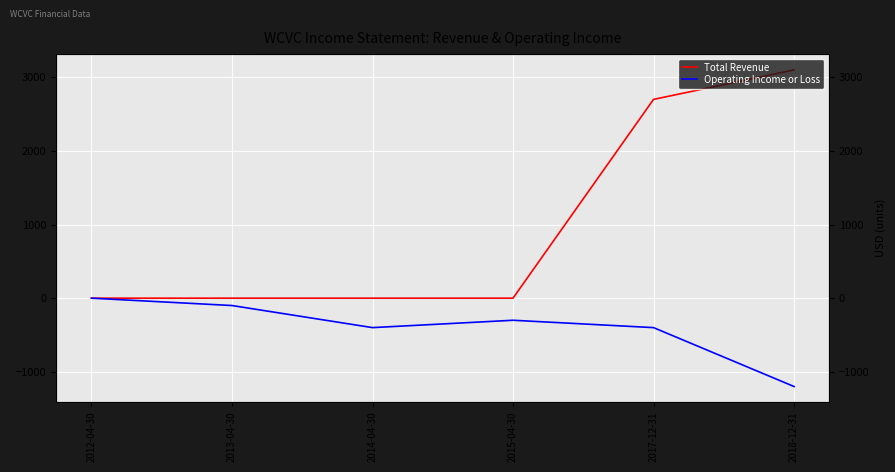

List the labels in order of Total Revenue value, largest first.

2018-12-31, 2017-12-31, 2012-04-30, 2013-04-30, 2014-04-30, 2015-04-30